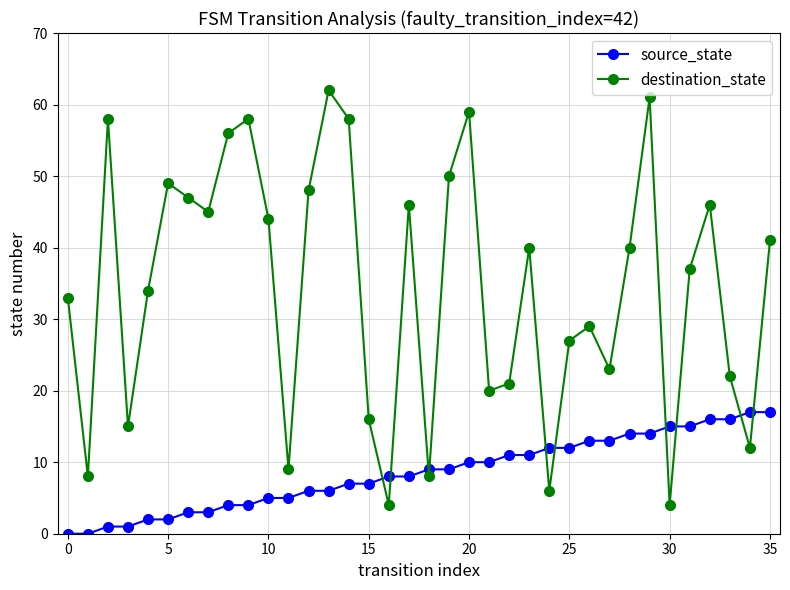

What is the greatest value displayed?

62